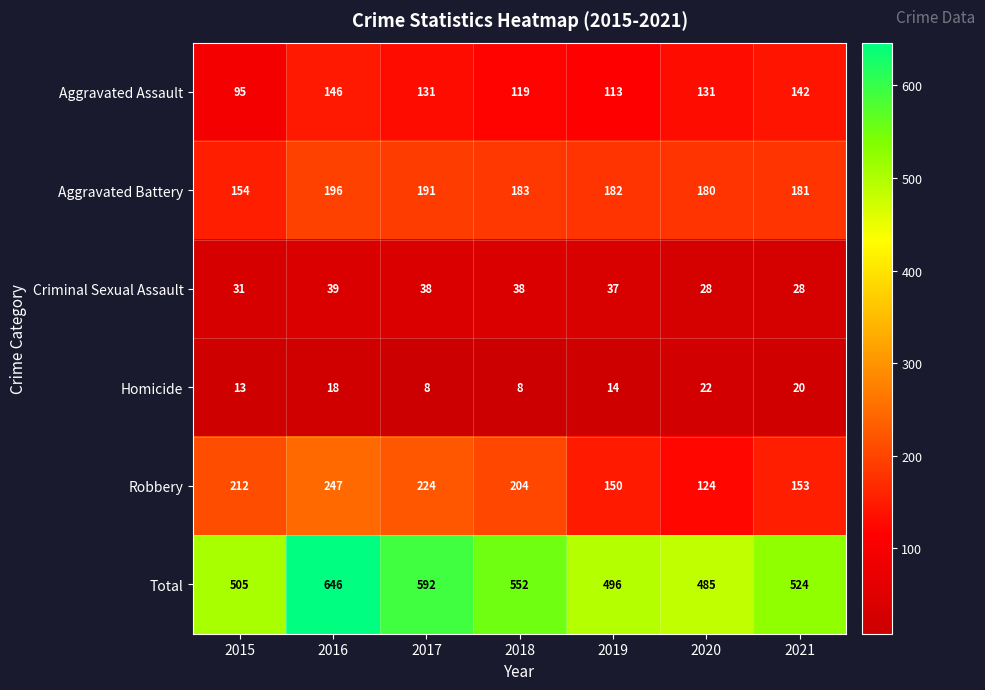

Count the number of categories in the chart.

7